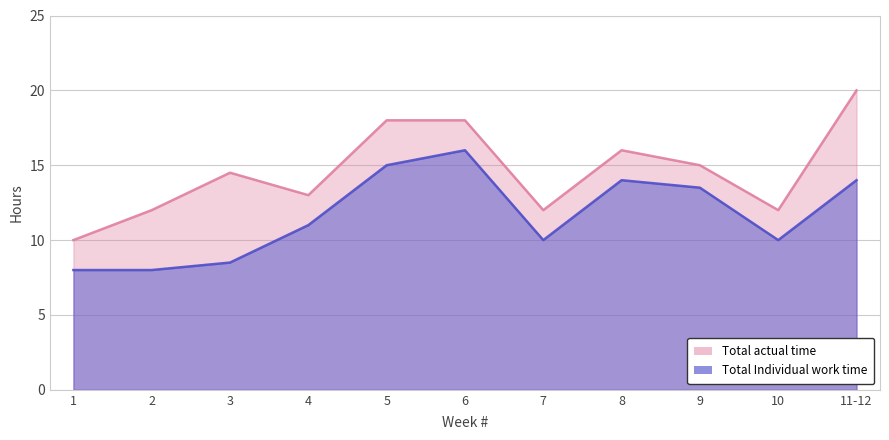

At which category does Total Individual work time reach its first local valley?

7